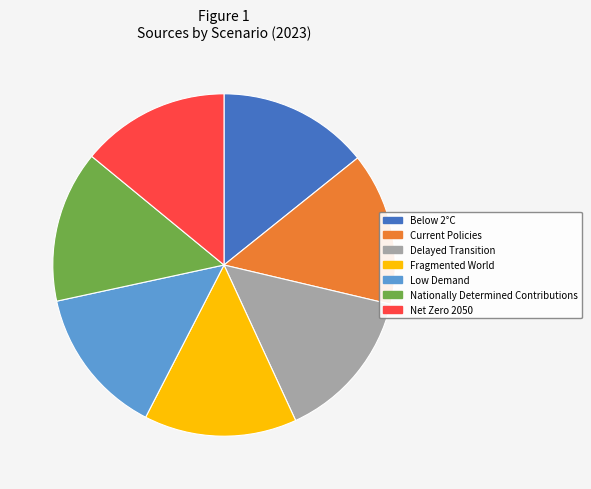

Combined, do Net Zero 2050 and Low Demand account for over 50%?

No